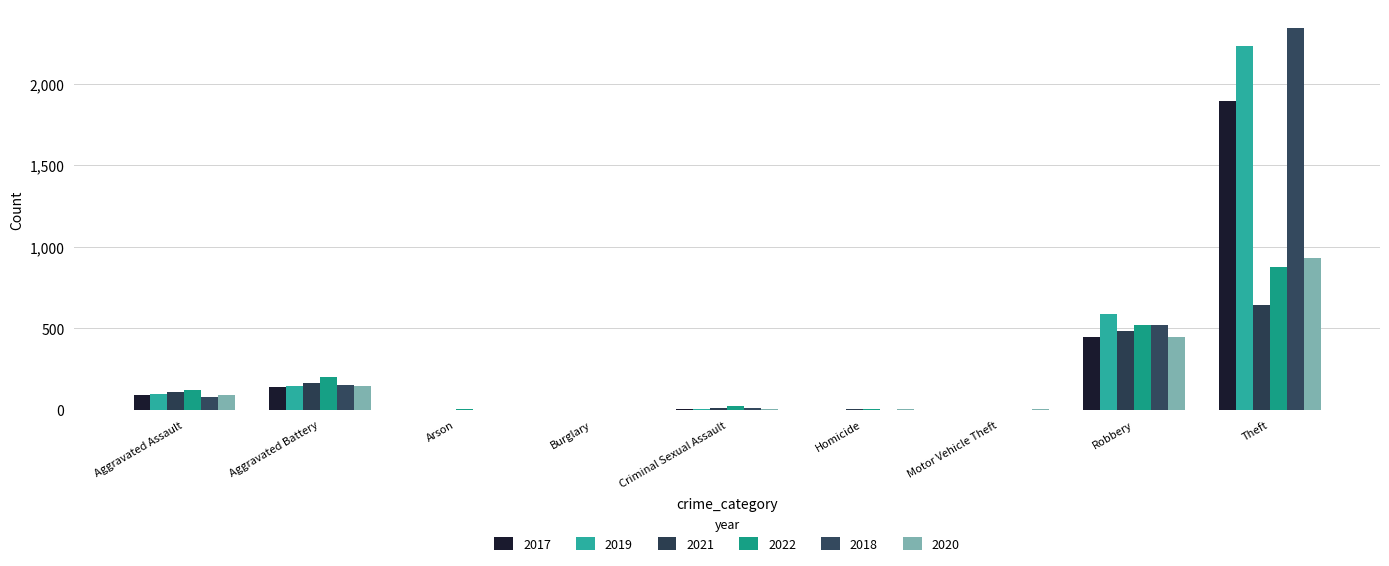

The 2017 series shows 3348 at Theft. True or false?

False